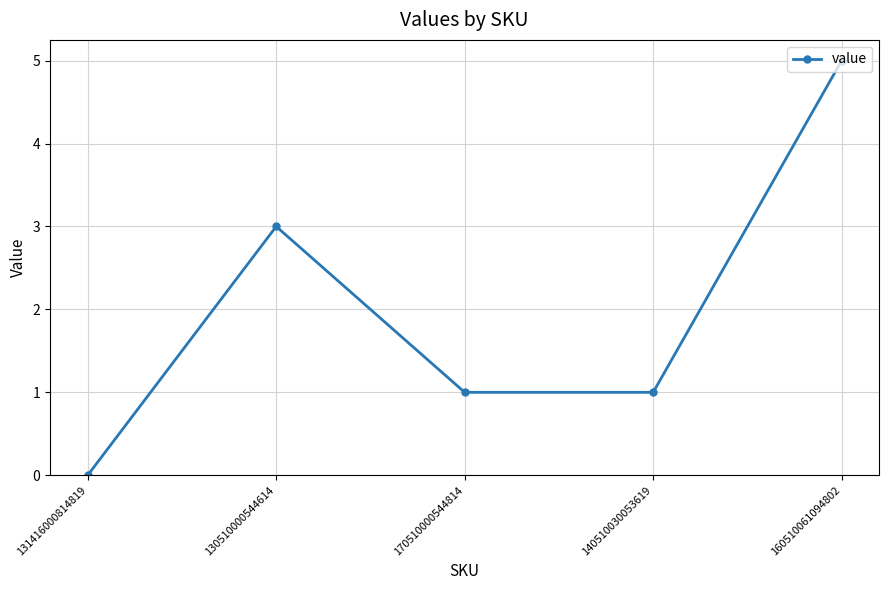

Is it true that the value at 130510000544614 is 1?

False